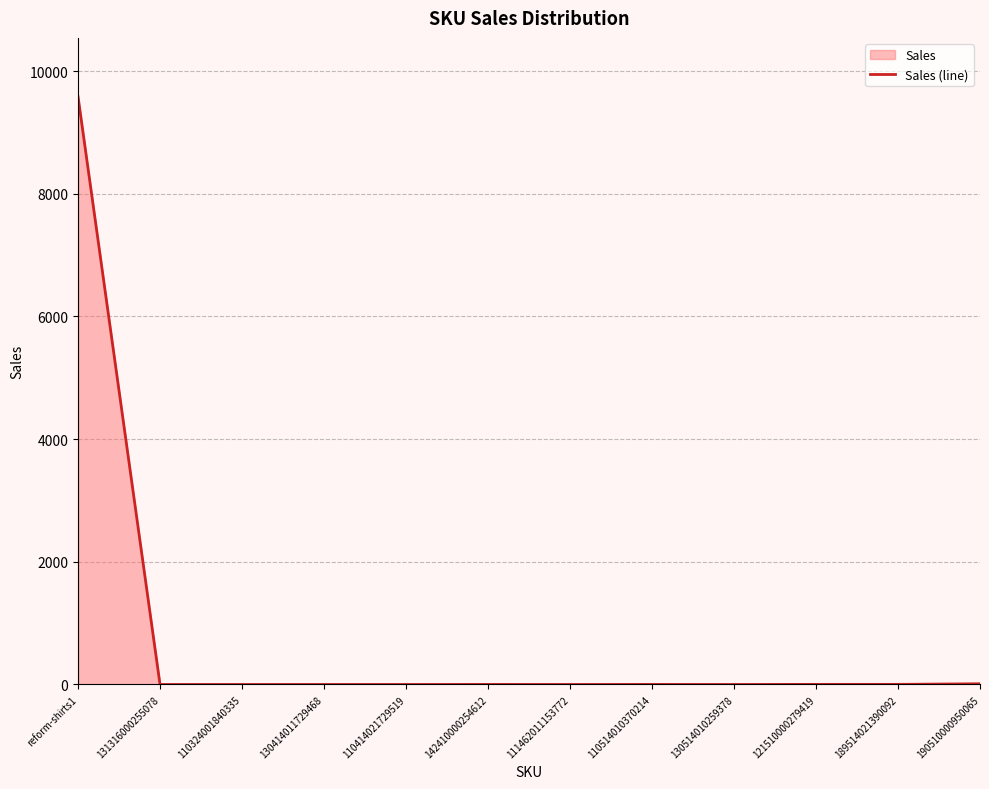

How many interior local peaks (higher than both neighbors) does the data have?

2